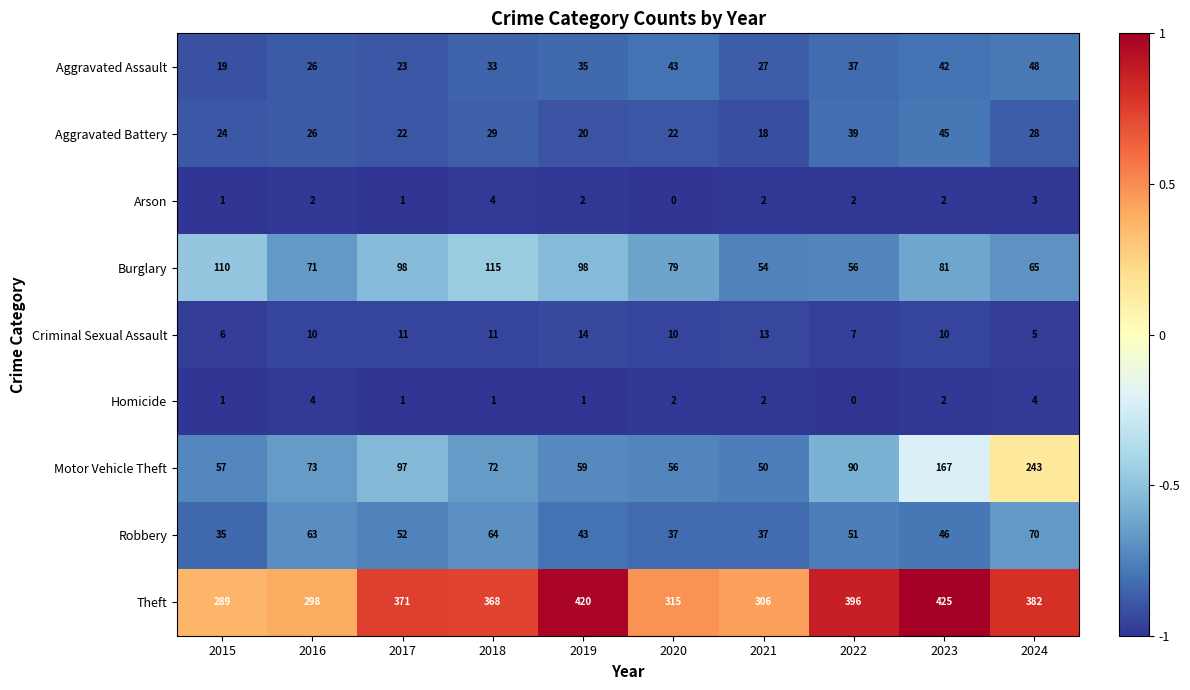

Which series has the widest spread of values?

Motor Vehicle Theft